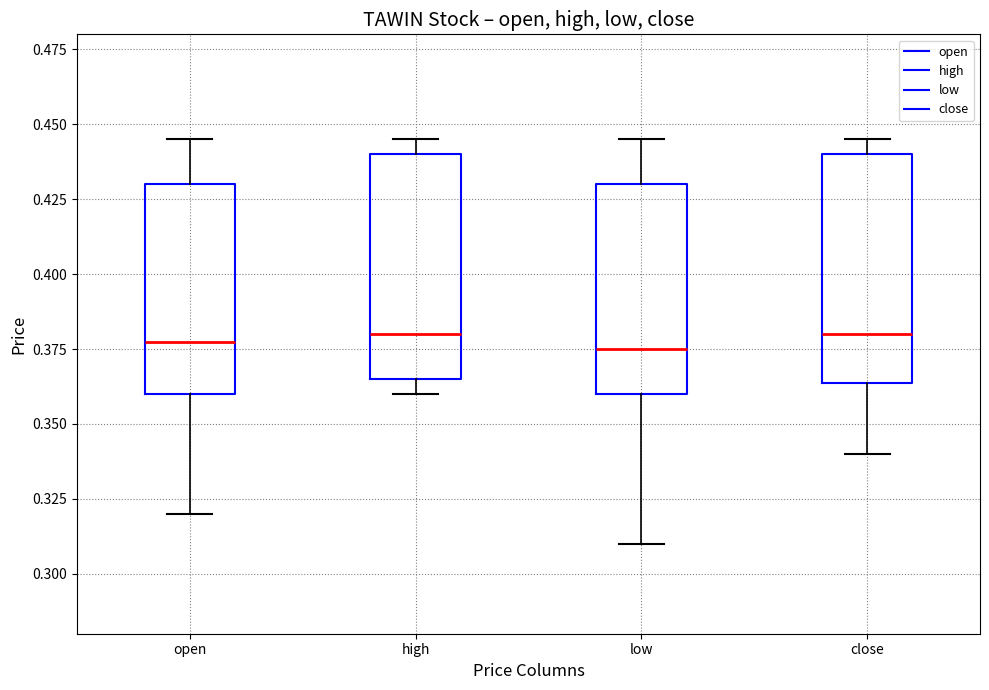

Where is the upper edge of the box for open on the y-axis? The values are not printed on the chart, so give them approximately, as read against the axis.

0.430